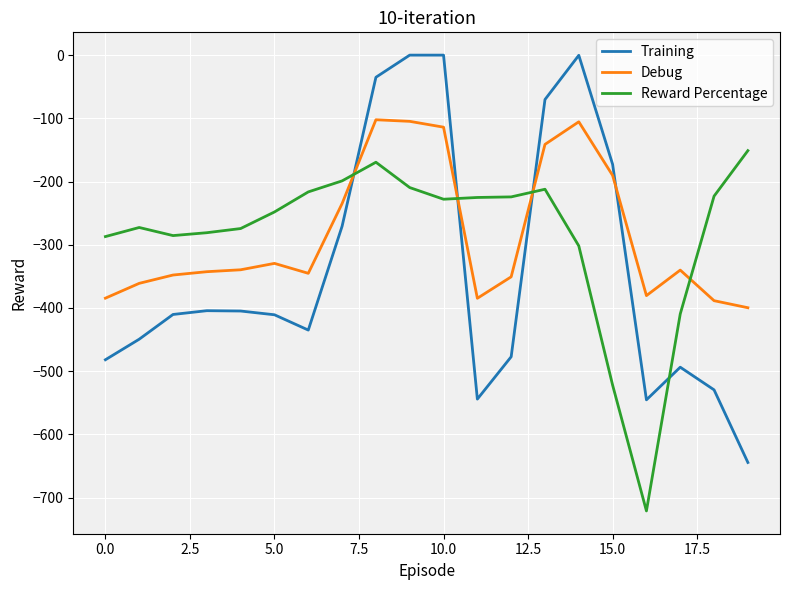

After their last crossing, which series has the higher values: Debug or Reward Percentage?

Reward Percentage